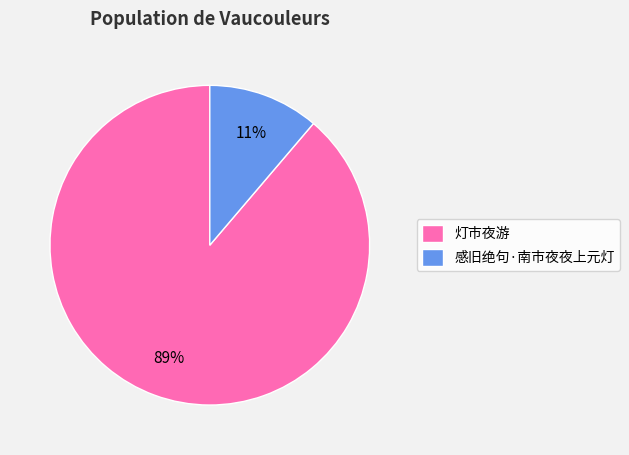

Which has a higher value, 感旧绝句·南市夜夜上元灯 or 灯市夜游?

灯市夜游